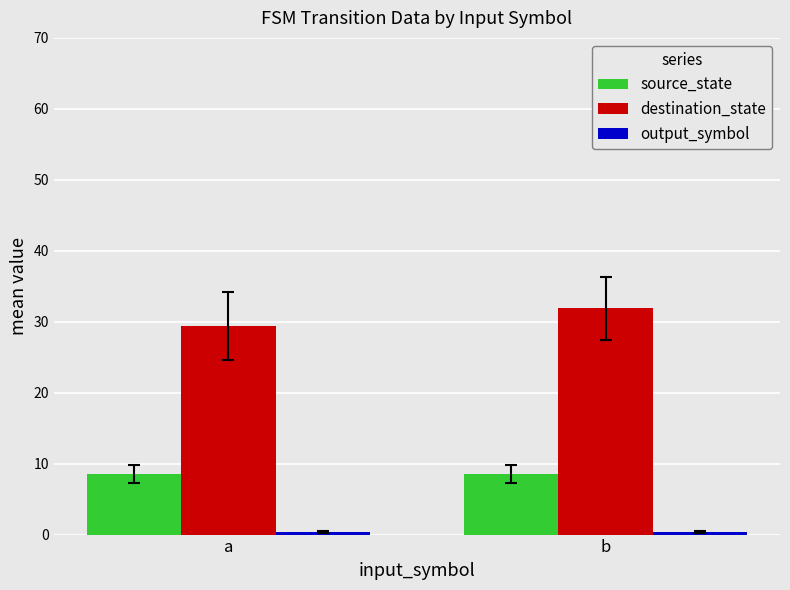

At which label does destination_state reach its minimum?

a